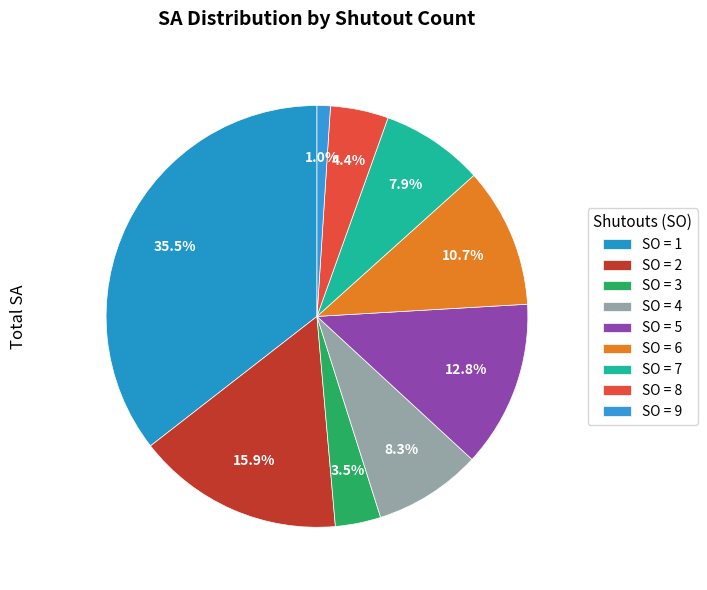

Which category has the smallest portion of the pie?

9